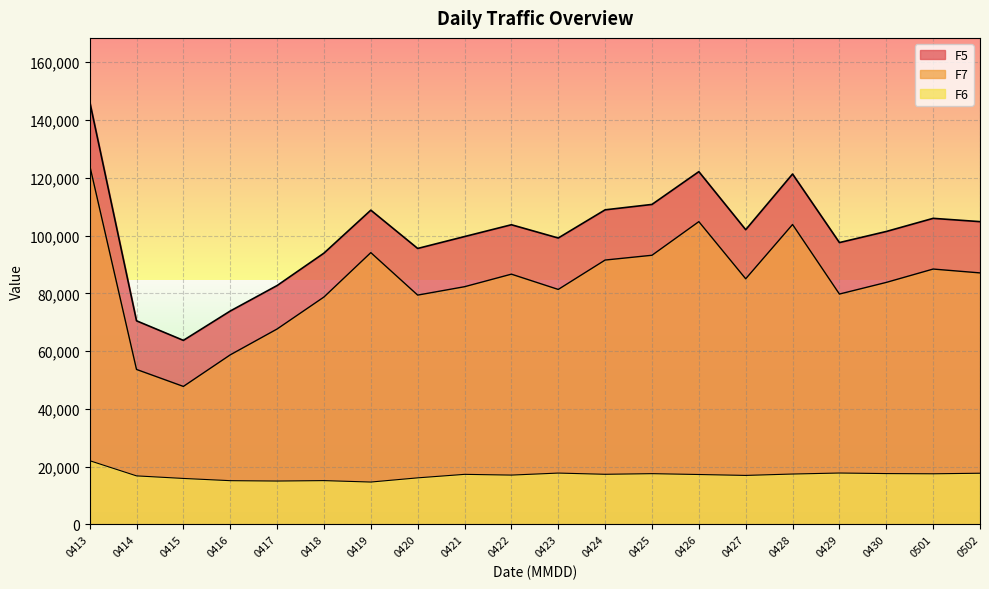

What are all the series names shown in the legend?

F5, F7, F6